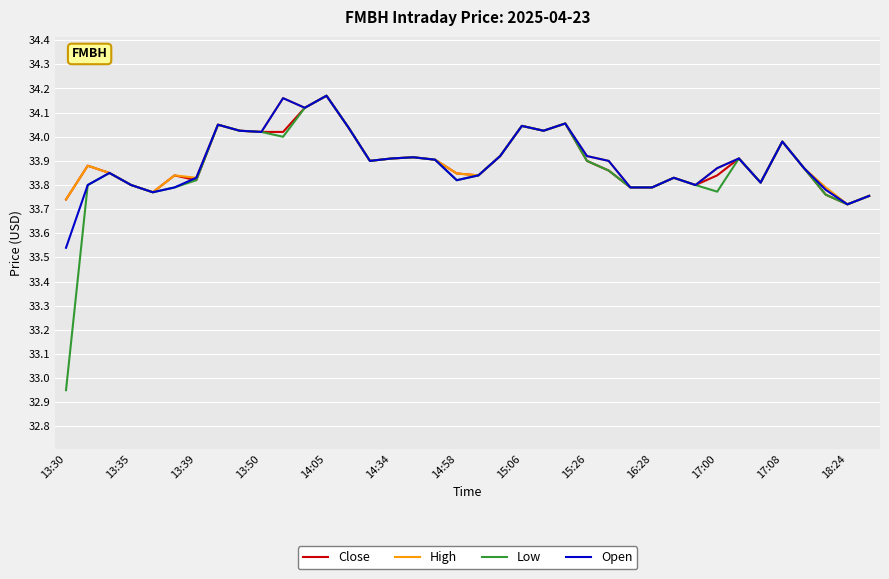

Does the chart have visible grid lines?

Yes